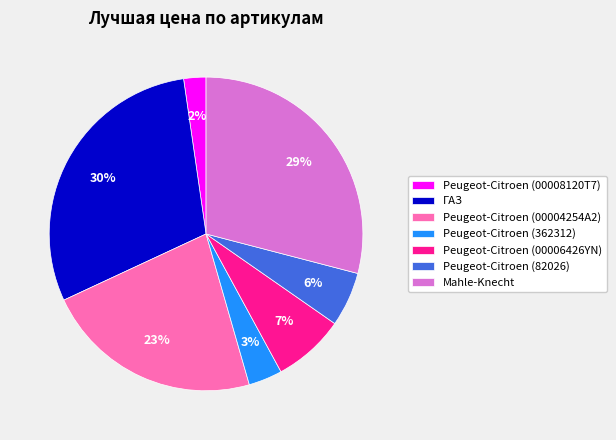

Between Peugeot-Citroen (00004254A2) and Peugeot-Citroen (00008120T7), which is larger?

Peugeot-Citroen (00004254A2)